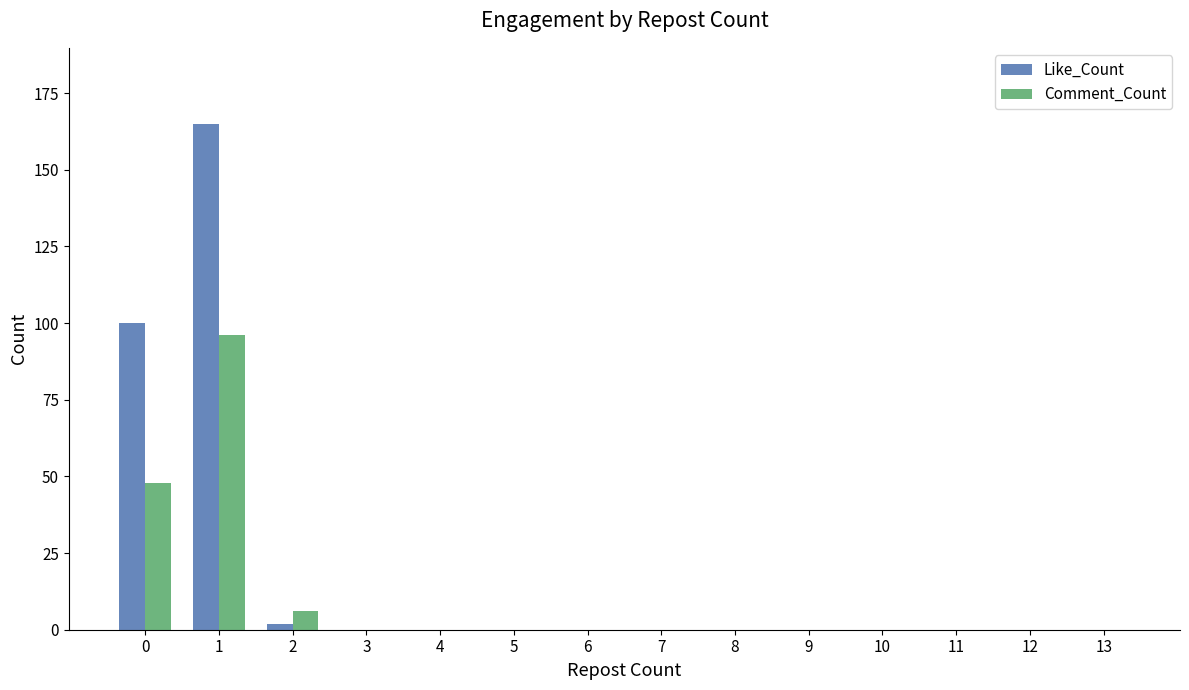

What is the highest value of the Like_Count series?

165